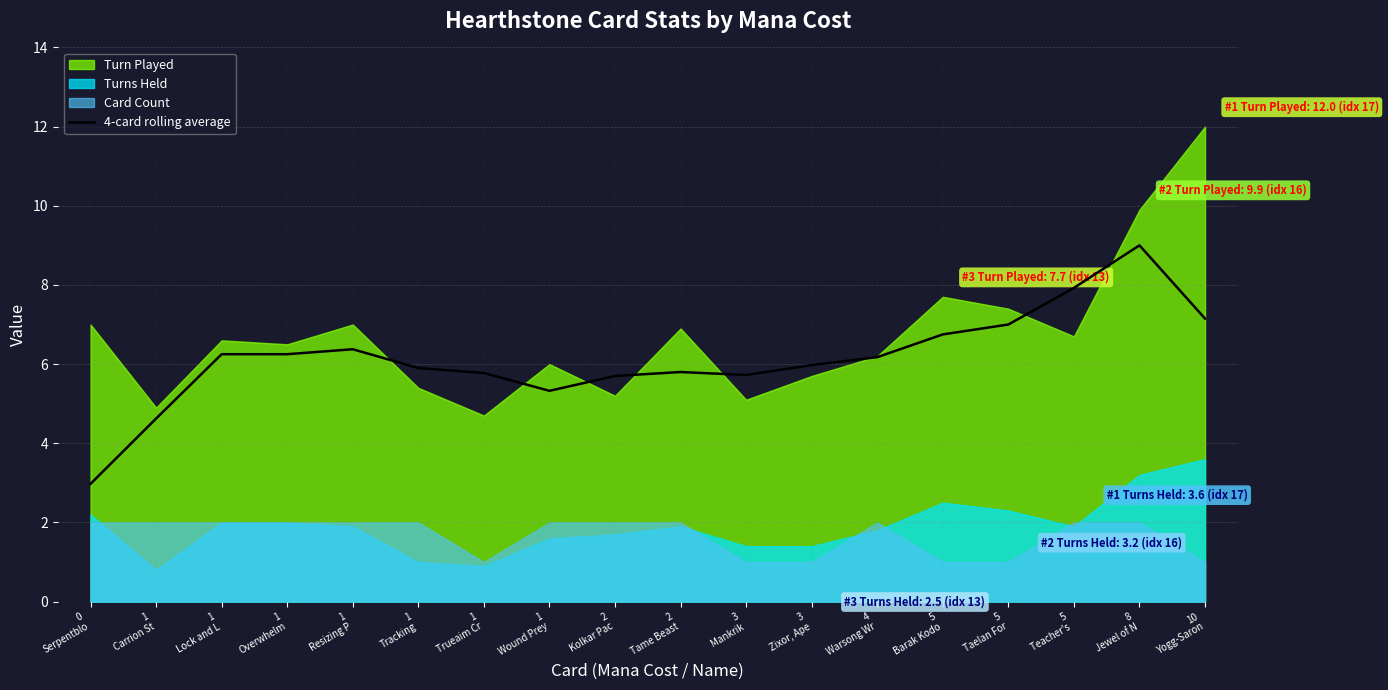

Between 8
Jewel of N and 2
Kolkar Pac, which is larger?

8
Jewel of N